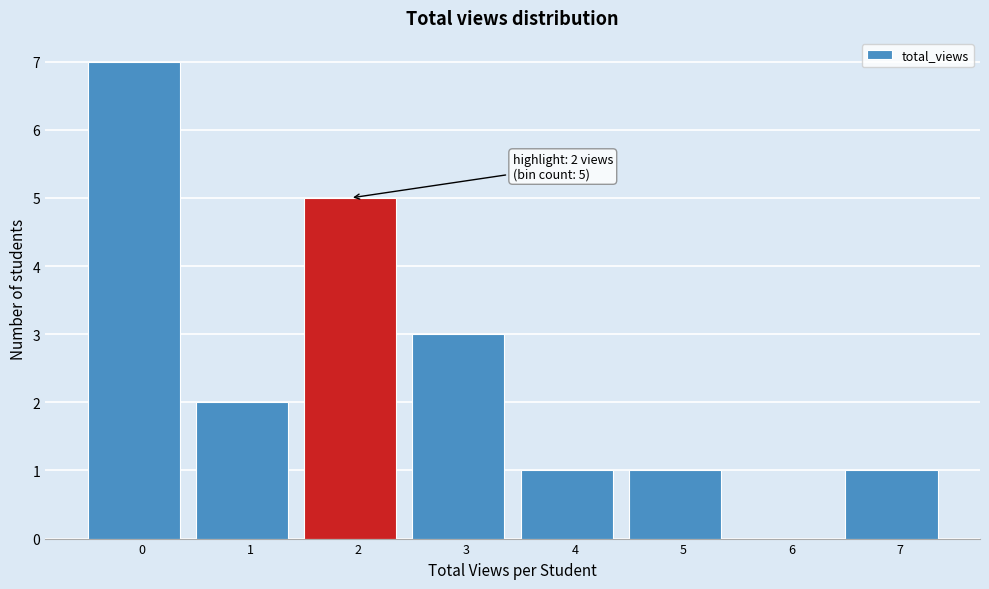

Reading left to right, transcribe all the data shown in this chart.

0=7	1=2	2=5	3=3	4=1	5=1	6=0	7=1